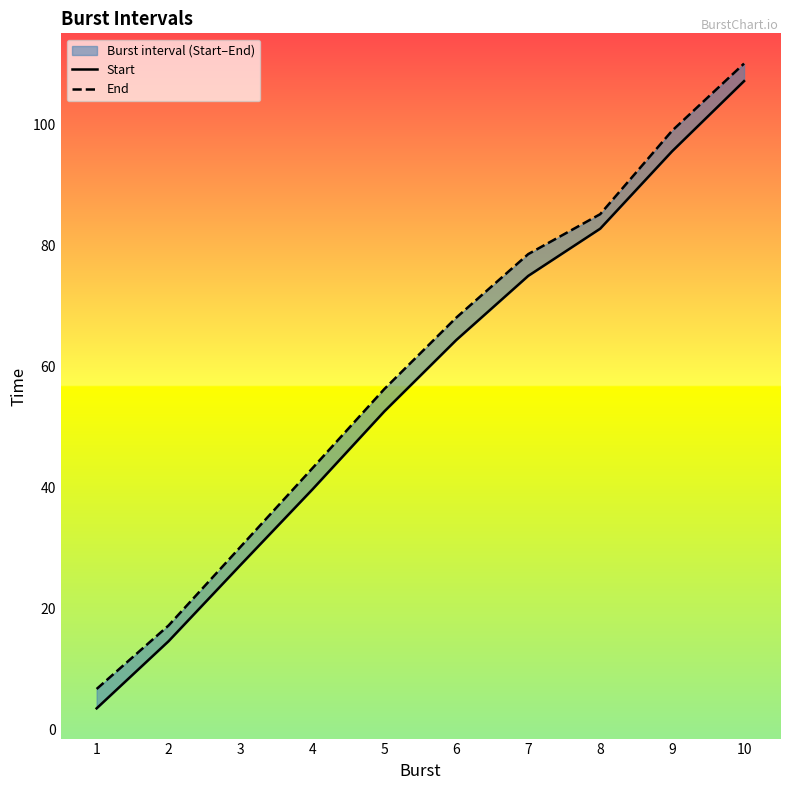

What is the total value across all series at 4?

82.9